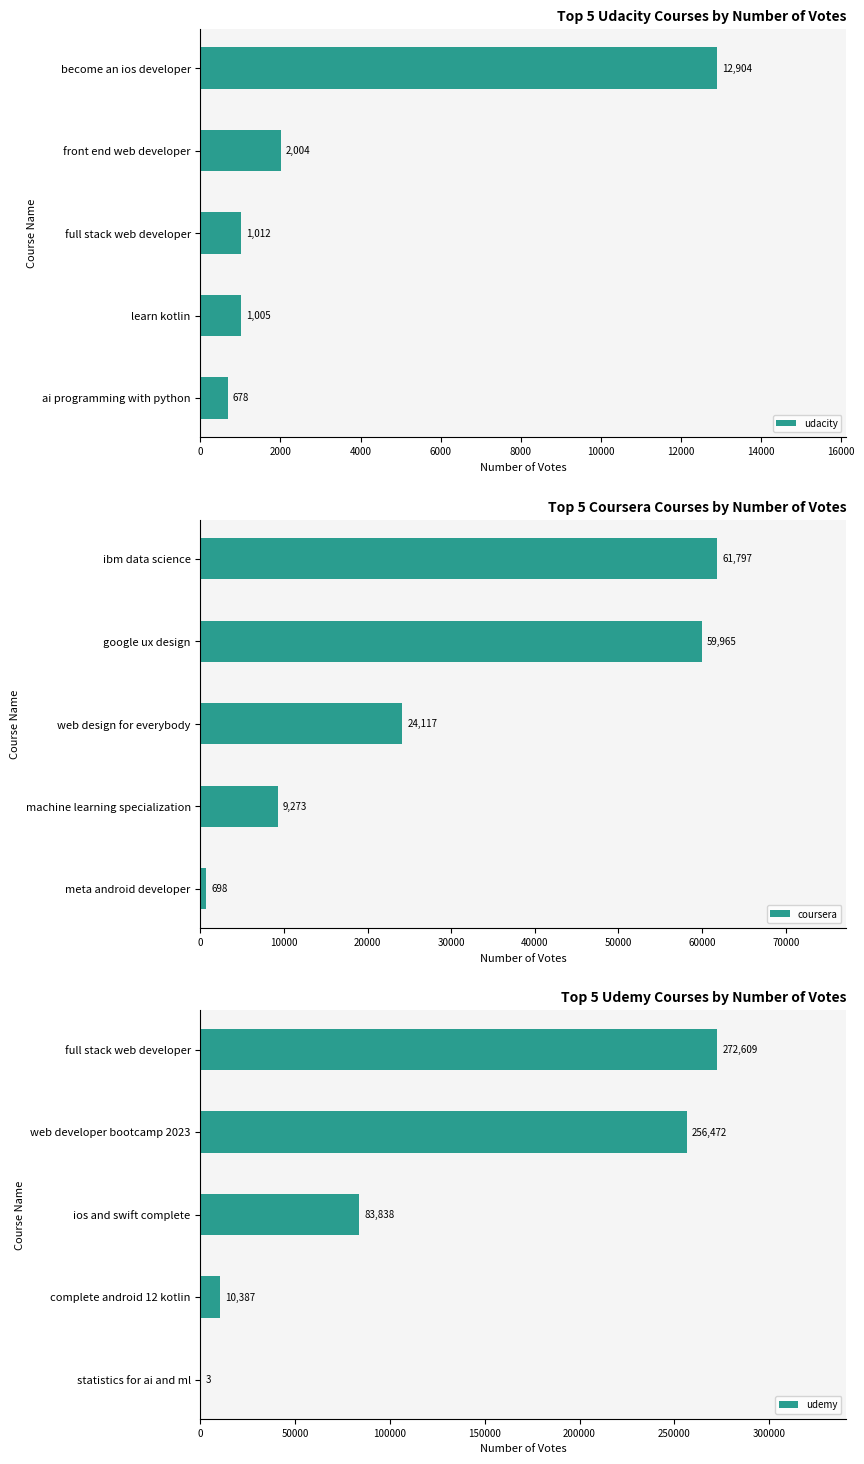

What is the difference between the second highest and minimum values in the coursera series?

59267